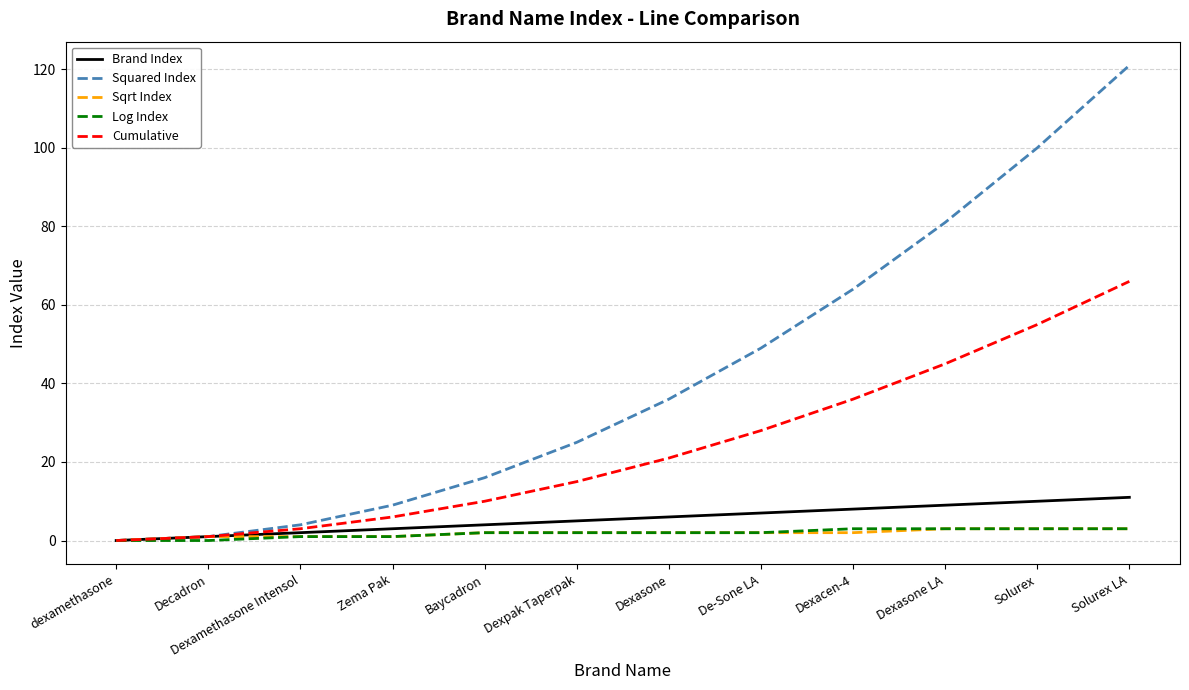

Reading right to left, list all the values displayed in this chart.

Brand Index: Solurex LA=11	Solurex=10	Dexasone LA=9	Dexacen-4=8	De-Sone LA=7	Dexasone=6	Dexpak Taperpak=5	Baycadron=4	Zema Pak=3	Dexamethasone Intensol=2	Decadron=1	dexamethasone=0
Squared Index: Solurex LA=121	Solurex=100	Dexasone LA=81	Dexacen-4=64	De-Sone LA=49	Dexasone=36	Dexpak Taperpak=25	Baycadron=16	Zema Pak=9	Dexamethasone Intensol=4	Decadron=1	dexamethasone=0
Sqrt Index: Solurex LA=3	Solurex=3	Dexasone LA=3	Dexacen-4=2	De-Sone LA=2	Dexasone=2	Dexpak Taperpak=2	Baycadron=2	Zema Pak=1	Dexamethasone Intensol=1	Decadron=1	dexamethasone=0
Log Index: Solurex LA=3	Solurex=3	Dexasone LA=3	Dexacen-4=3	De-Sone LA=2	Dexasone=2	Dexpak Taperpak=2	Baycadron=2	Zema Pak=1	Dexamethasone Intensol=1	Decadron=0	dexamethasone=0
Cumulative: Solurex LA=66	Solurex=55	Dexasone LA=45	Dexacen-4=36	De-Sone LA=28	Dexasone=21	Dexpak Taperpak=15	Baycadron=10	Zema Pak=6	Dexamethasone Intensol=3	Decadron=1	dexamethasone=0